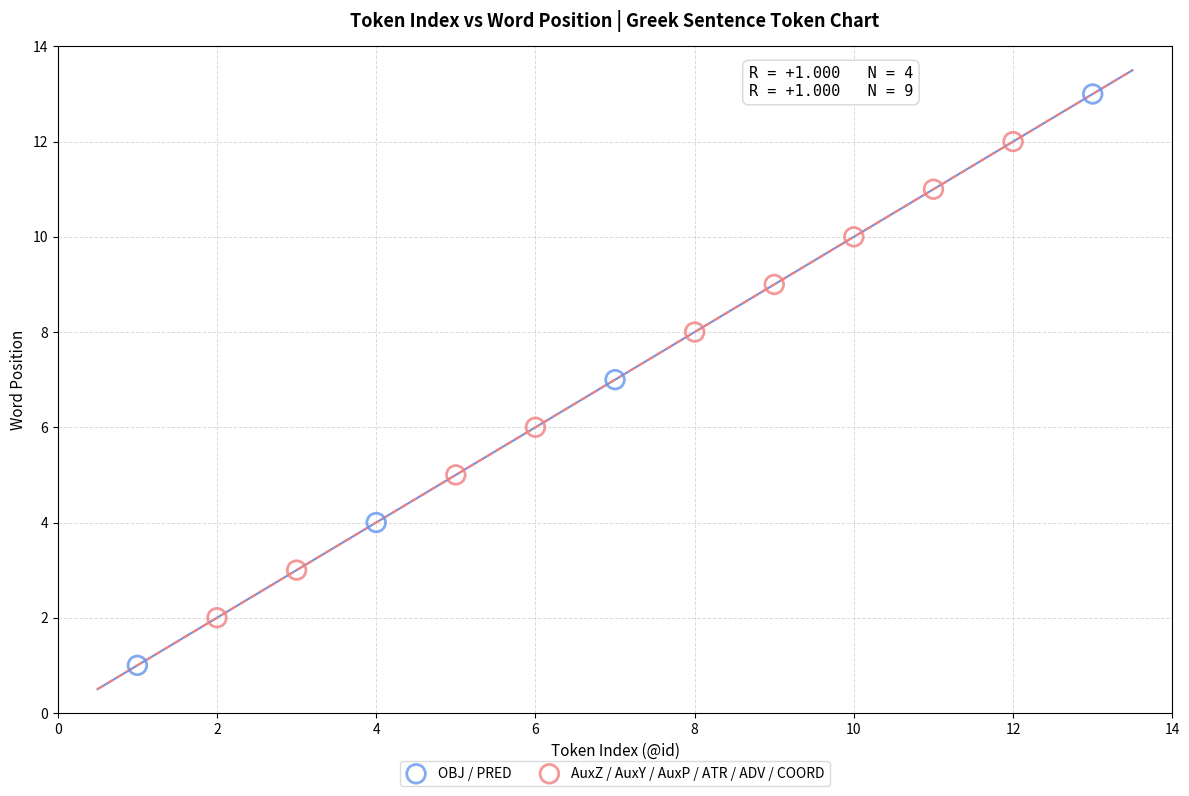

Which series reaches the minimum Y coordinate?

OBJ / PRED